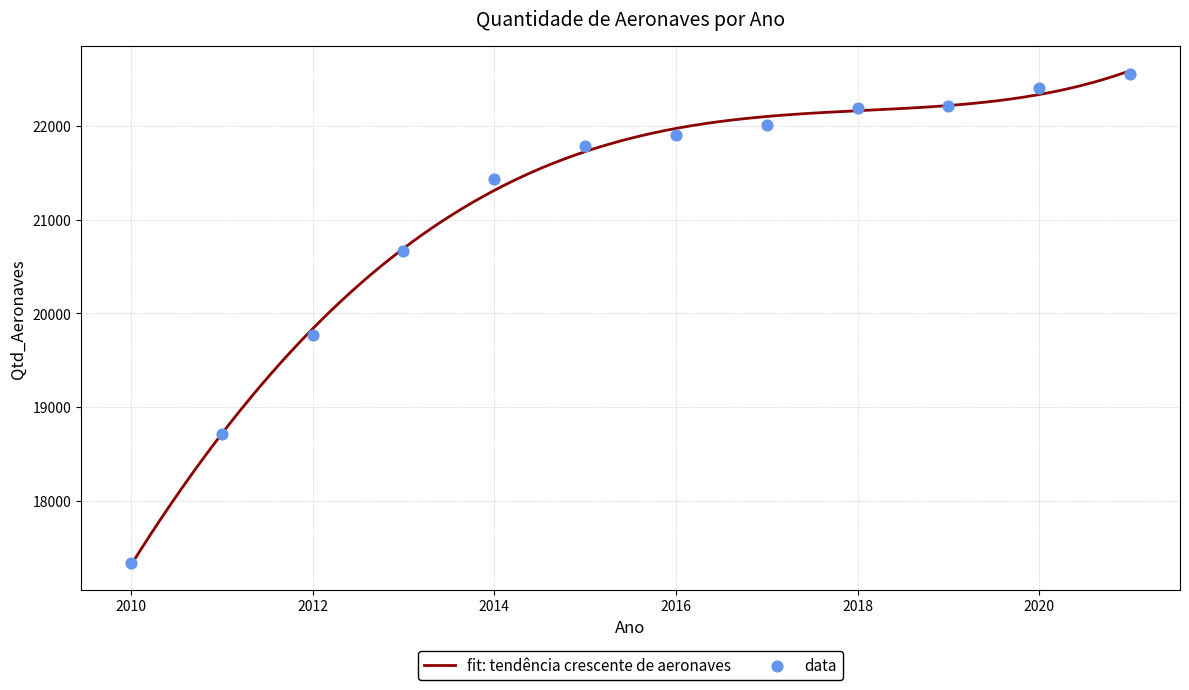

What is the change in value from 2012 to 2021?

+2782